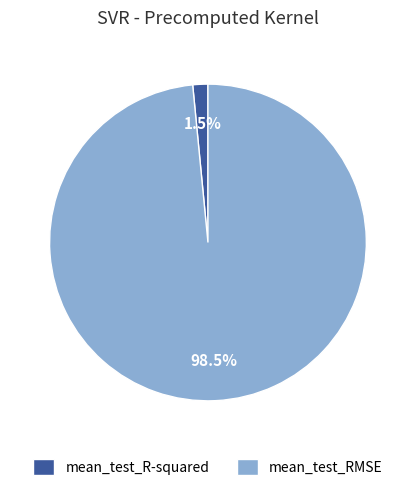

Do mean_test_RMSE and mean_test_R-squared together represent more than half of the pie?

Yes